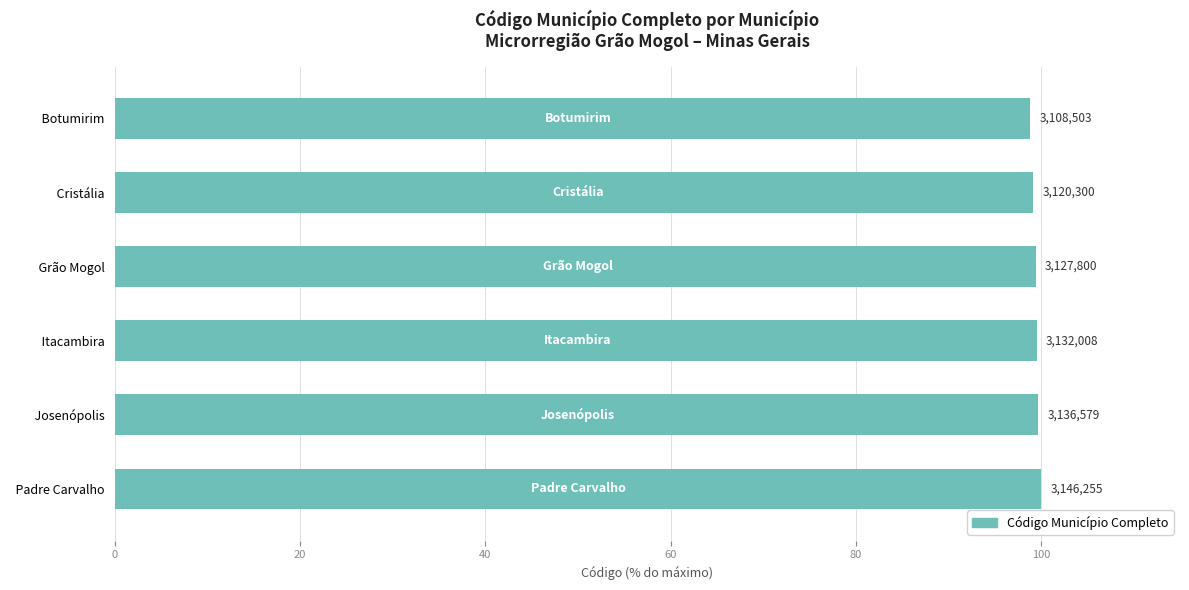

How many bars are there in total?

6